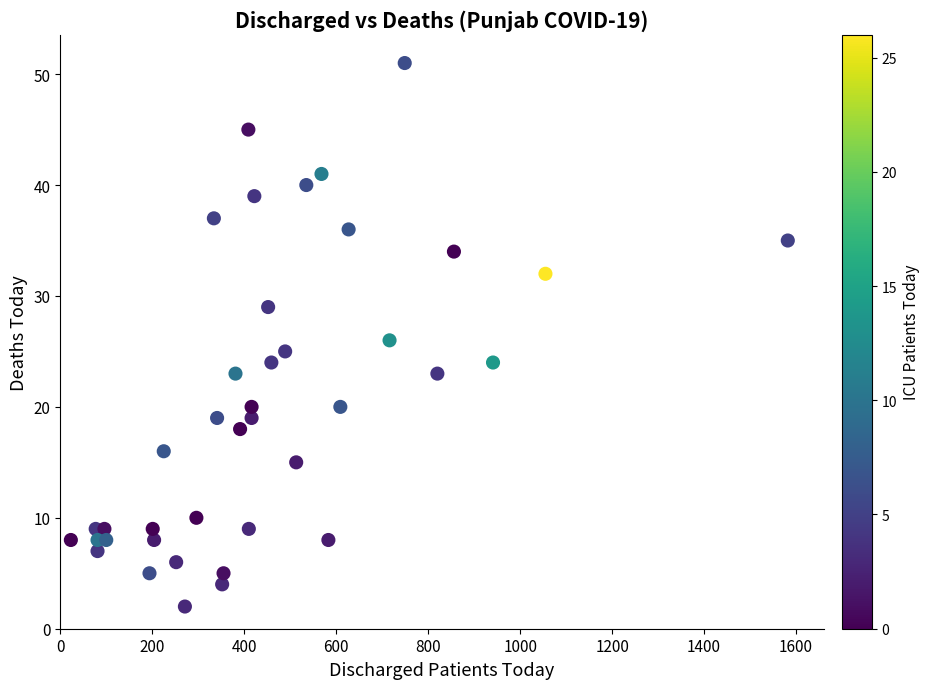

What is the range of X values (max minus min)?

1559